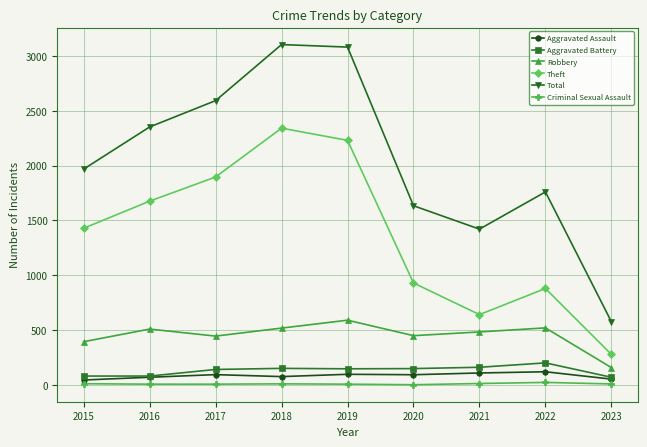

What is the greatest value displayed?

3103